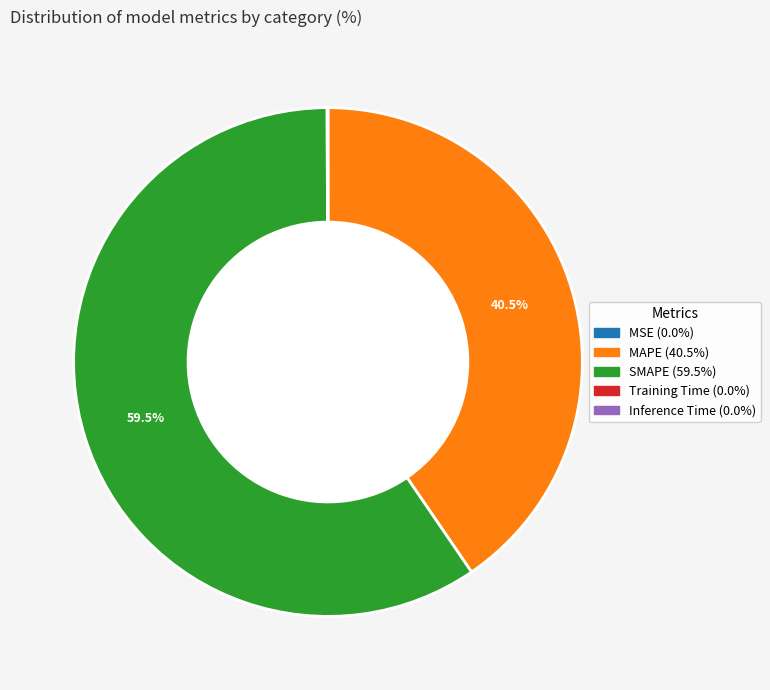

Does SMAPE (59.5%) account for over 50% of the chart?

Yes